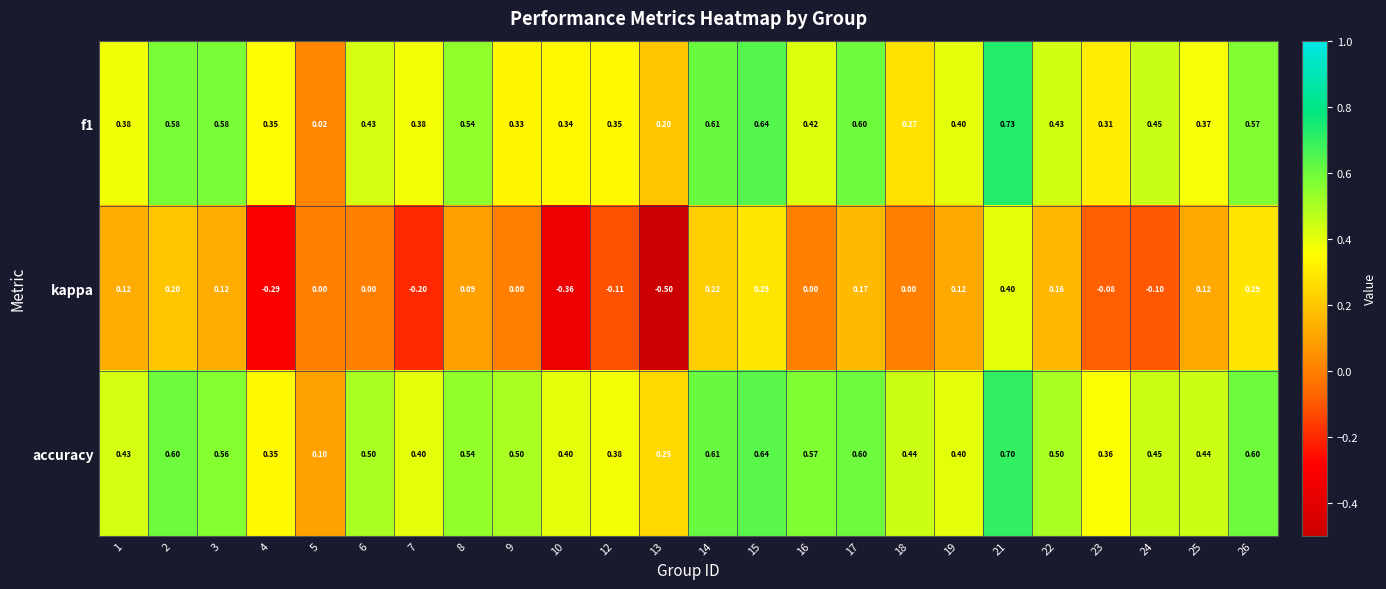

Which series has the widest spread of values?

kappa